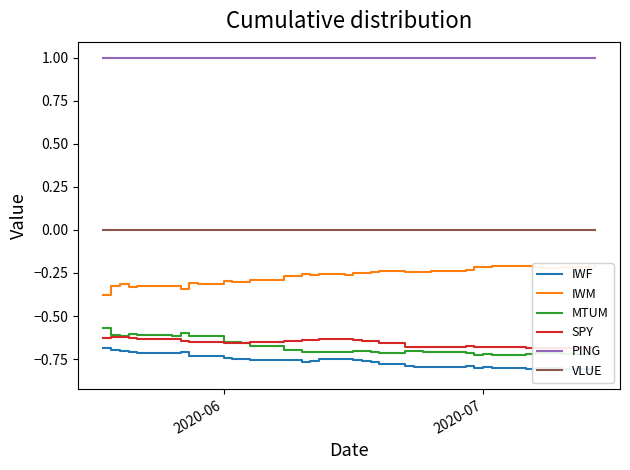

True or false: PING and VLUE cross at least once.

False